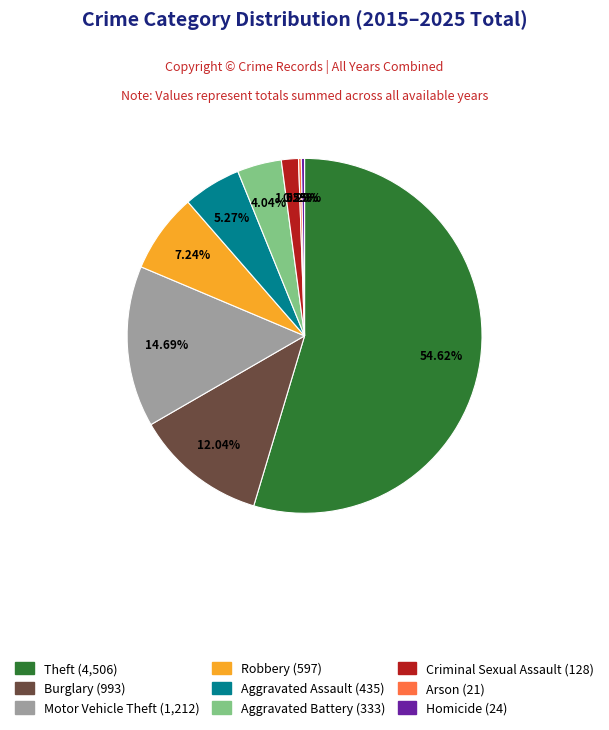

Combined, do Robbery and Aggravated Battery account for over 50%?

No